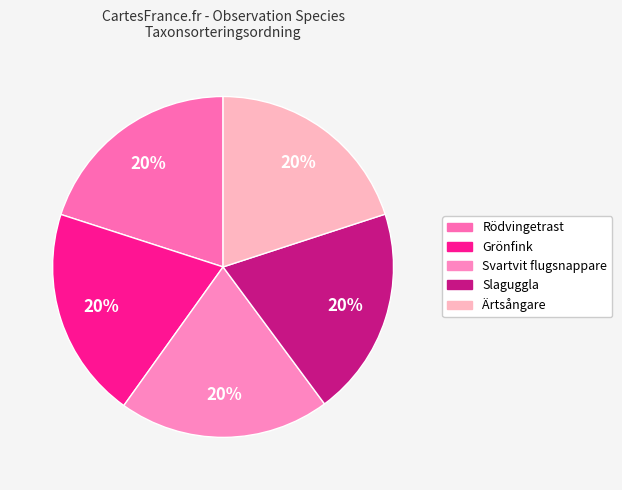

What percentage is the Svartvit flugsnappare slice, to the nearest percent?

20%